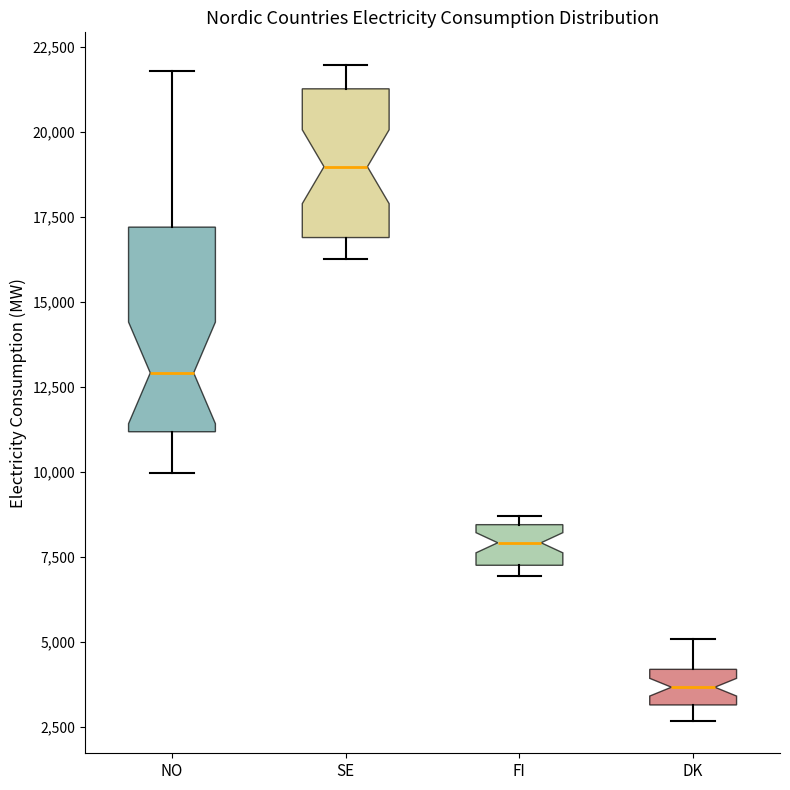

Where is the lower edge of the box for FI on the y-axis? The values are not printed on the chart, so give them approximately, as read against the axis.

7500